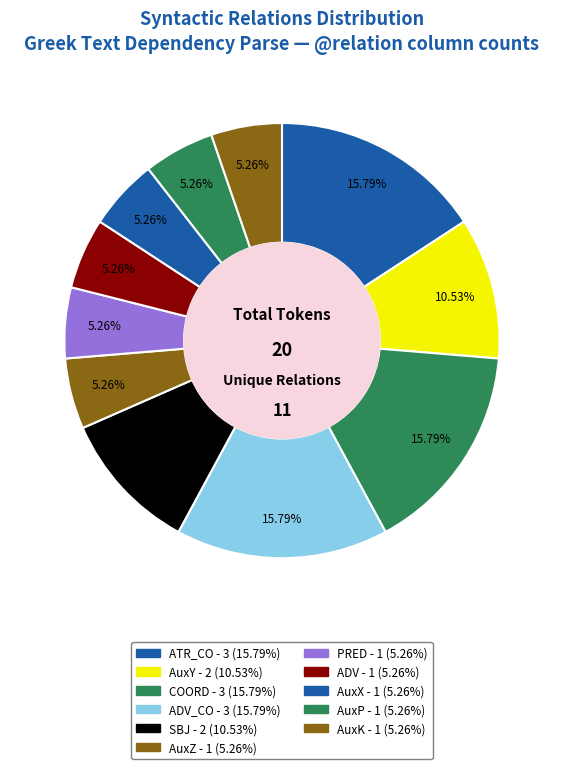

How many segments does this pie chart have?

11